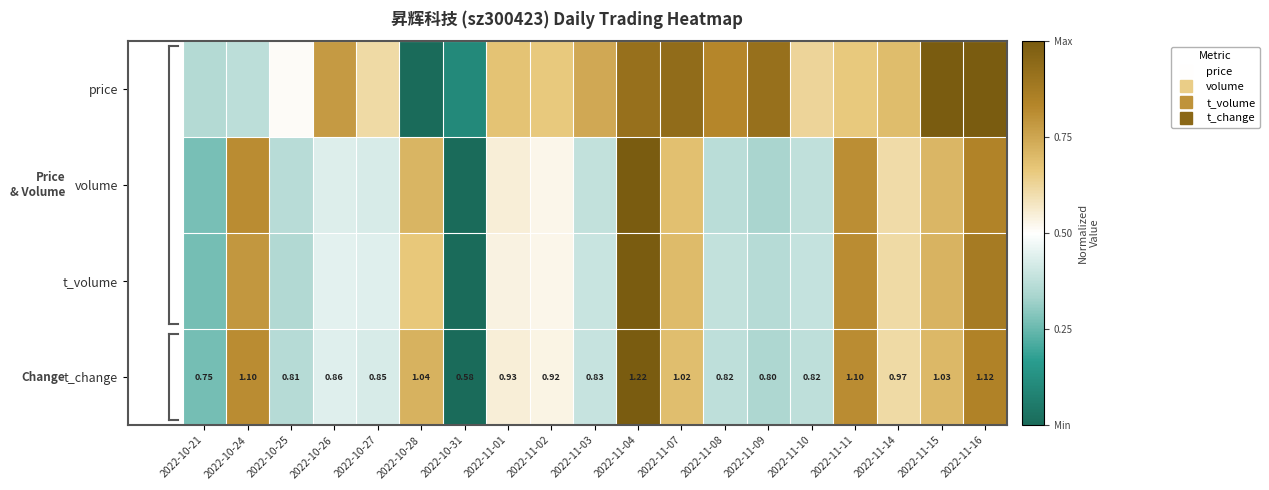

The t_change series shows 0.5 at 2022-11-08. True or false?

False